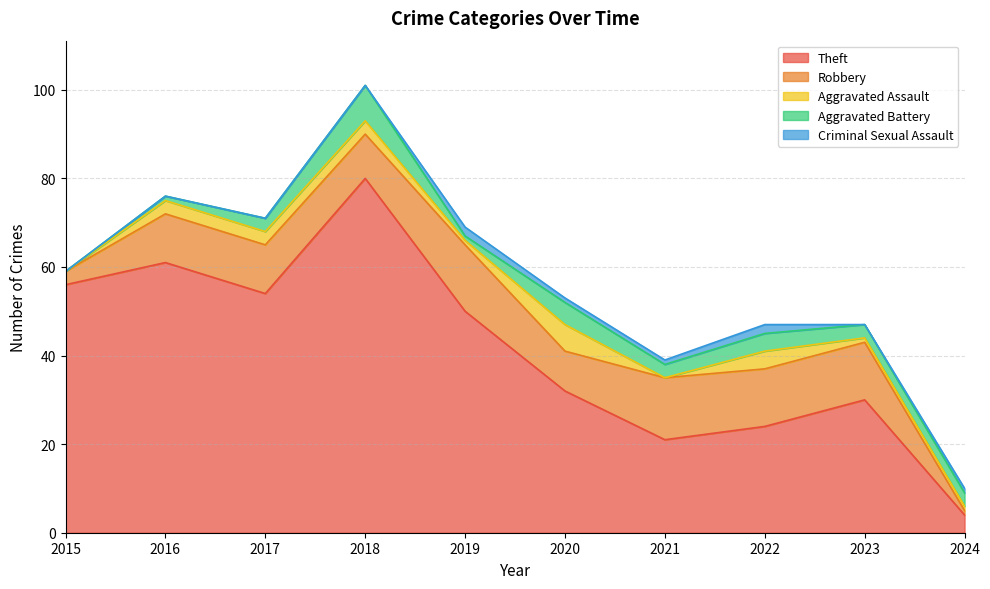

Where does the Criminal Sexual Assault series first go above 1?

2019